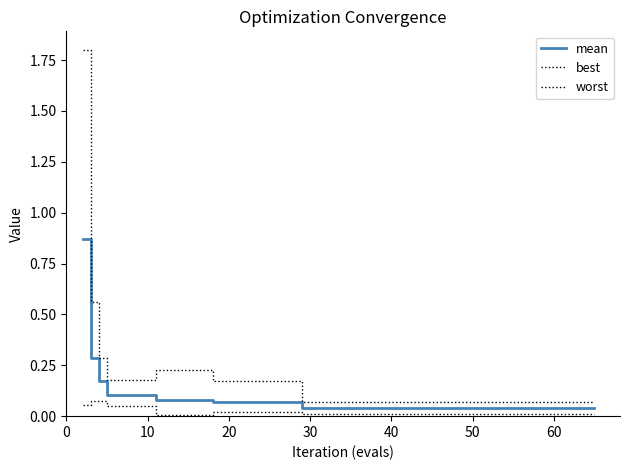

True or false: best has more than 1 points higher than both neighbors.

False